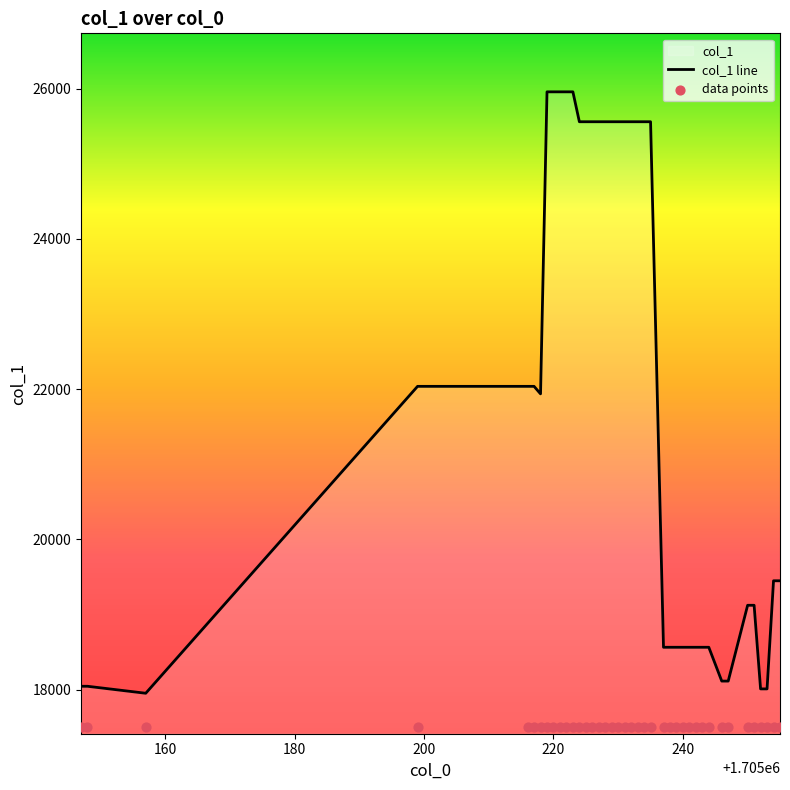

Which has a higher value, 1705157 or 1705234?

1705234